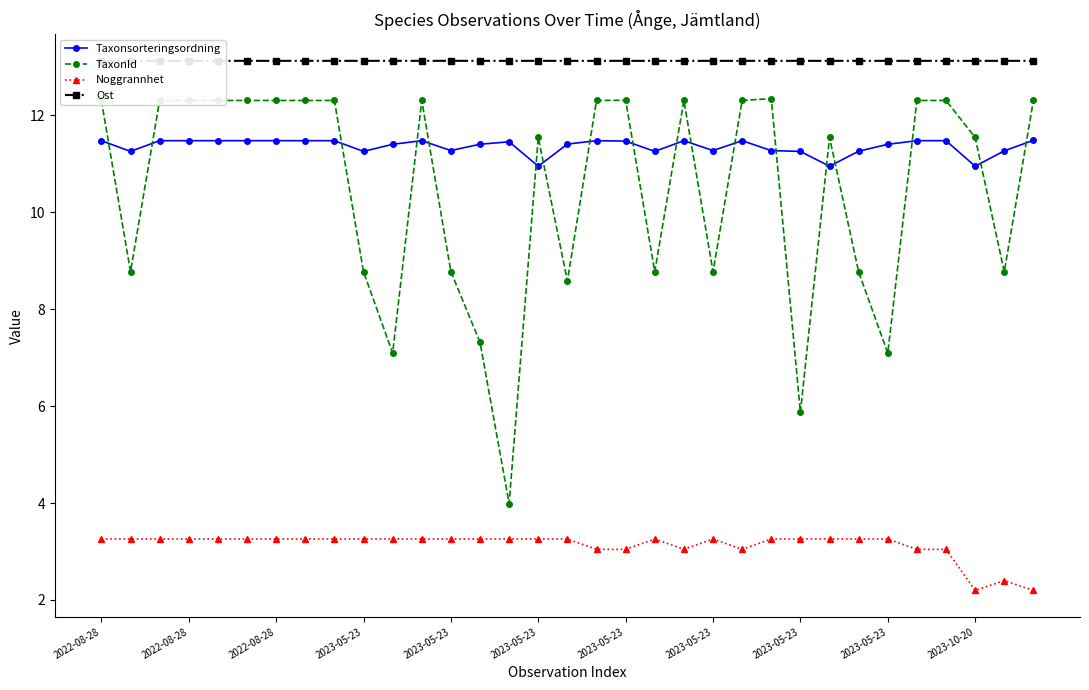

How many data points does each series have?

33